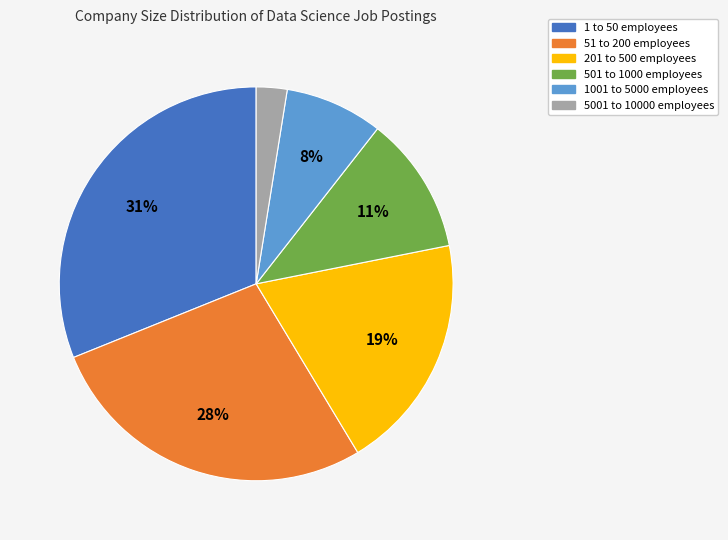

True or false: 201 to 500 employees accounts for 32% of the total.

False